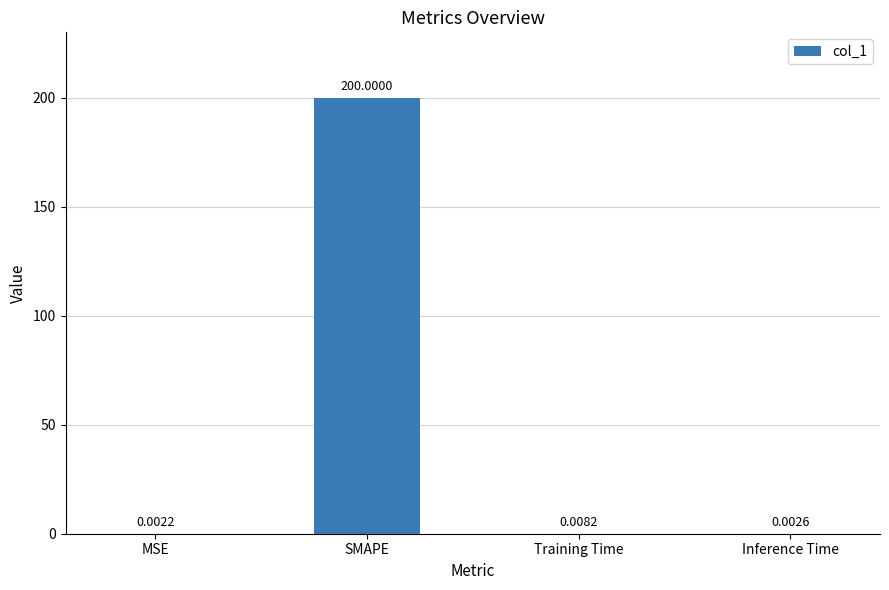

Are the bars horizontal?

No